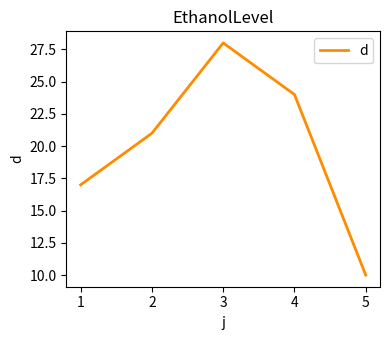

Reading right to left, transcribe all the data shown in this chart.

10	24	28	21	17